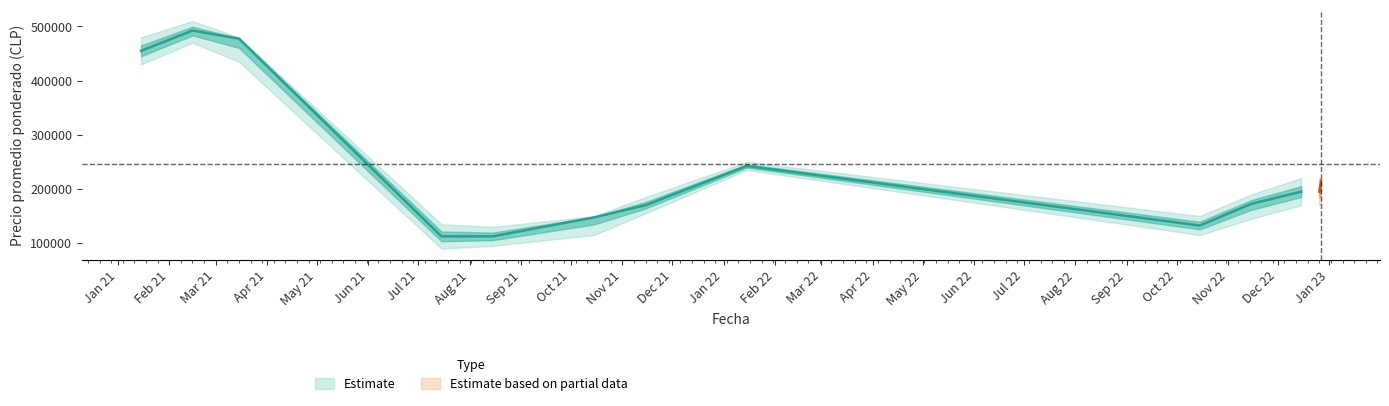

What value does the Precio maximo series have at 2021-02?

510000